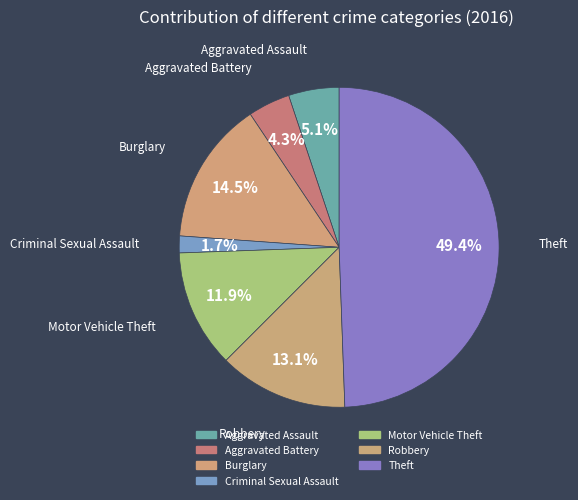

What percentage is the Robbery slice, to the nearest percent?

13%